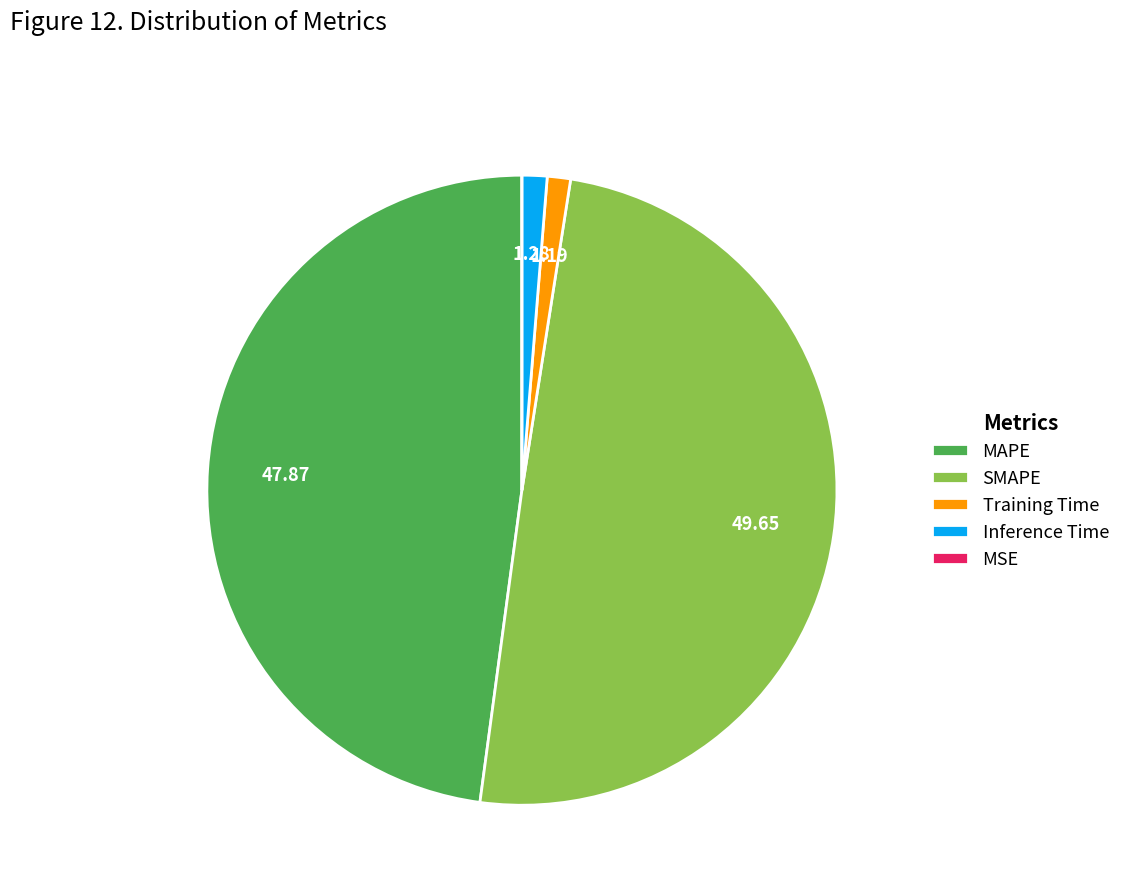

Between SMAPE and MAPE, which is larger?

SMAPE